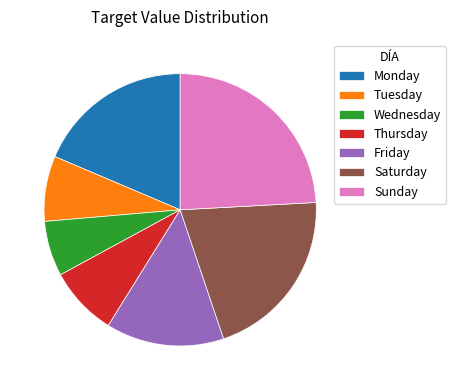

Which slice is the smallest?

Wednesday